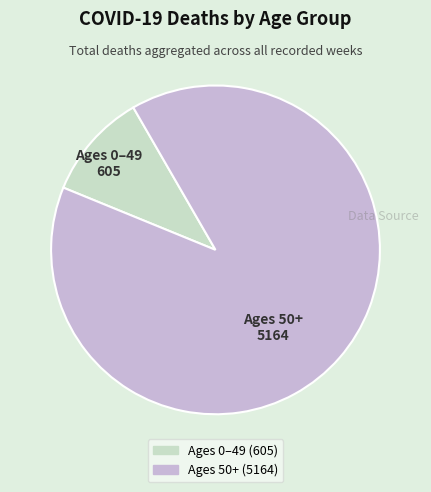

Is there a majority slice in this chart?

Yes